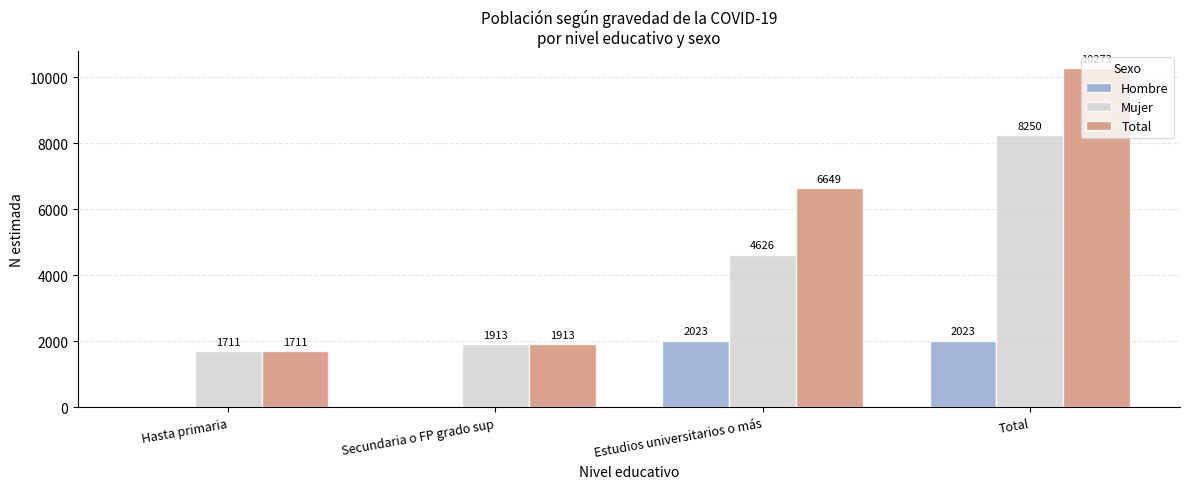

What is the highest value of the Mujer series?

8250